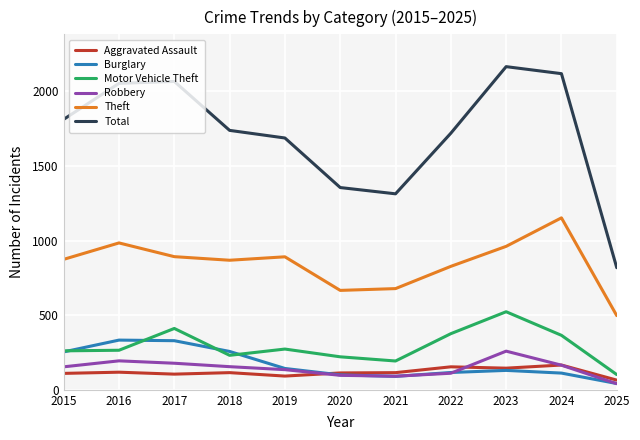

What is the maximum value shown in the chart?

2165